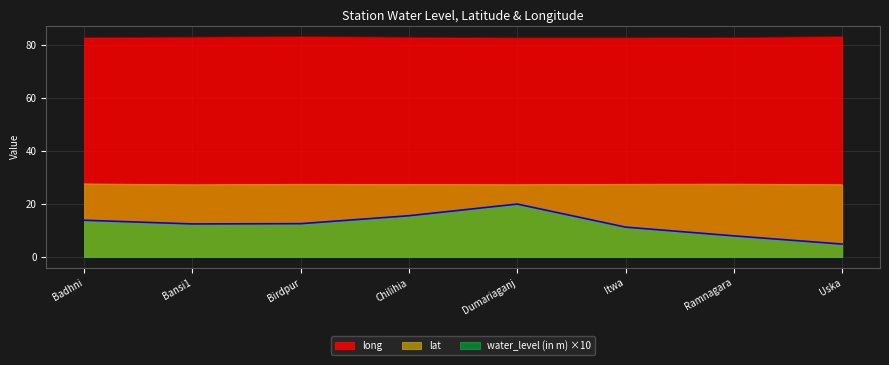

How many interior local valleys does the water_level (in m) series have?

1